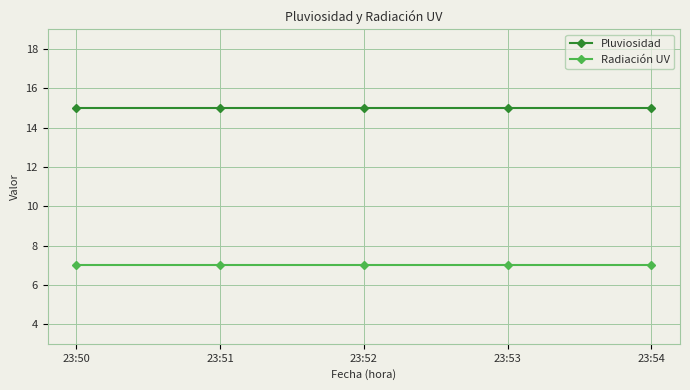

Which series has the largest total across all categories?

Pluviosidad